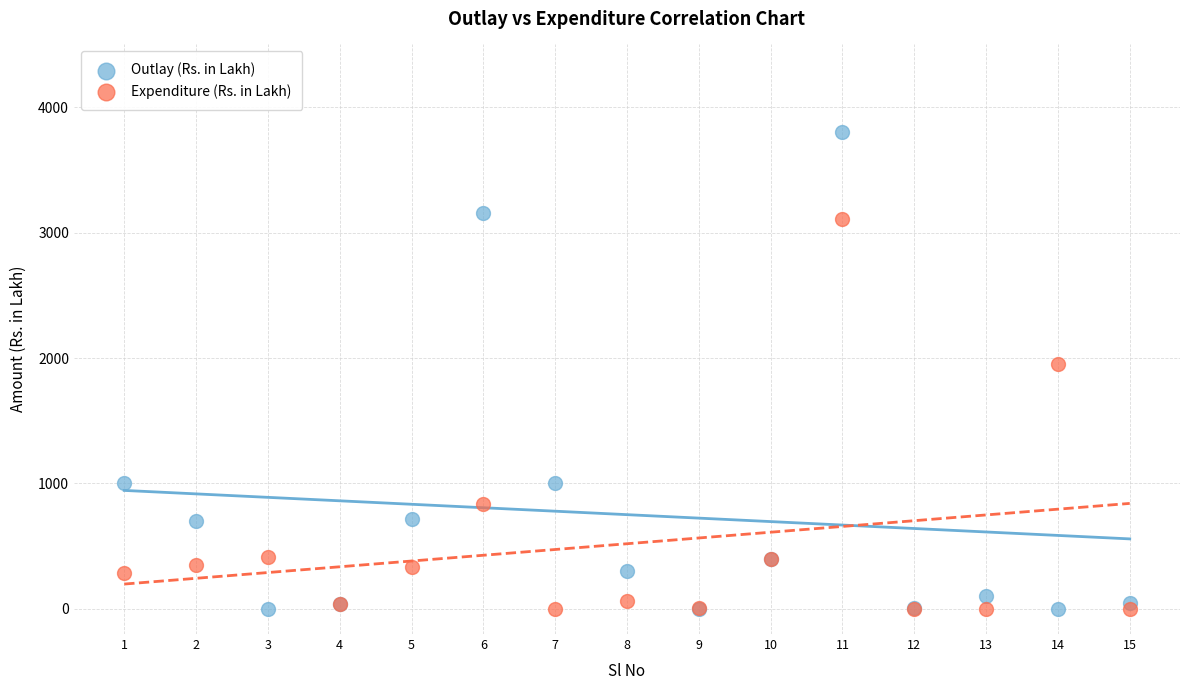

Which series contains the highest Y value?

Outlay (Rs. in Lakh)